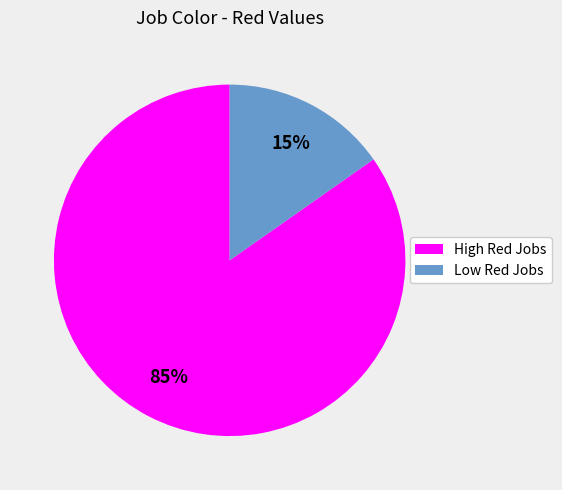

Between High Red Jobs and Low Red Jobs, which is larger?

High Red Jobs